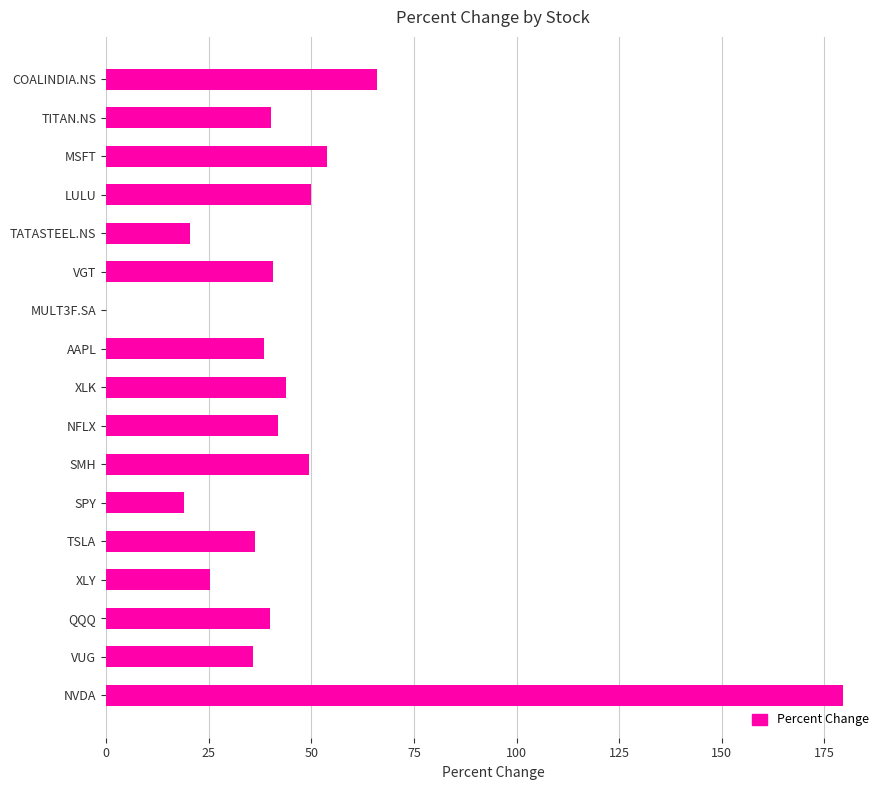

True or false: the data shows 63.4 at TITAN.NS.

False